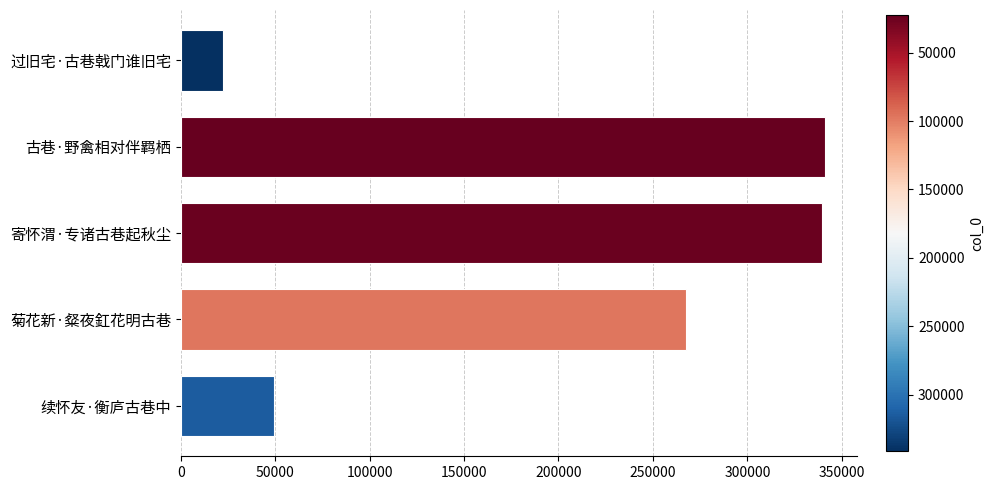

How many values are below 267600?

2